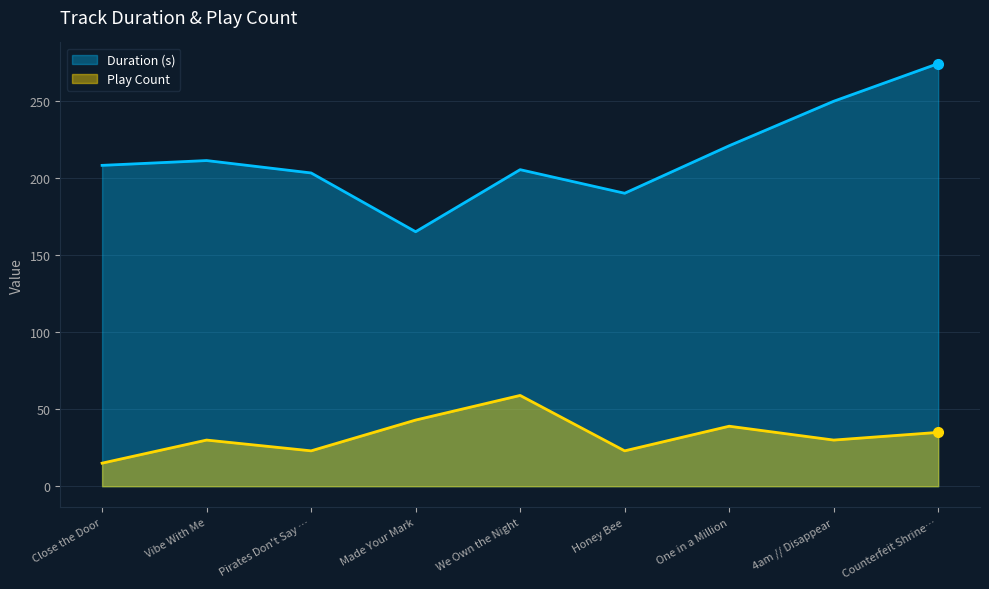

What is the difference between the maximum and minimum values in the Play Count series?

44.0